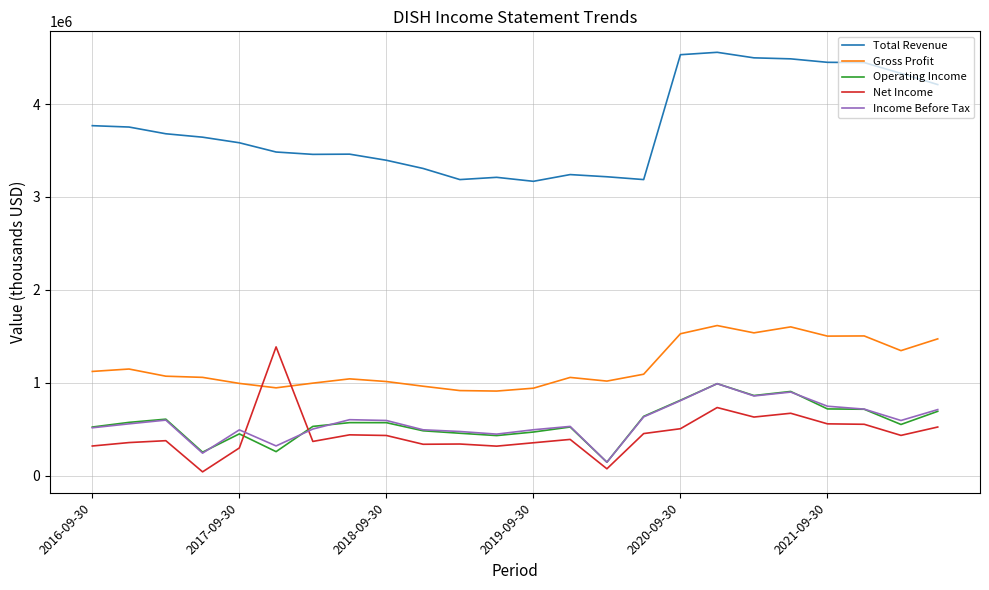

True or false: Total Revenue and Net Income intersect in this chart.

False